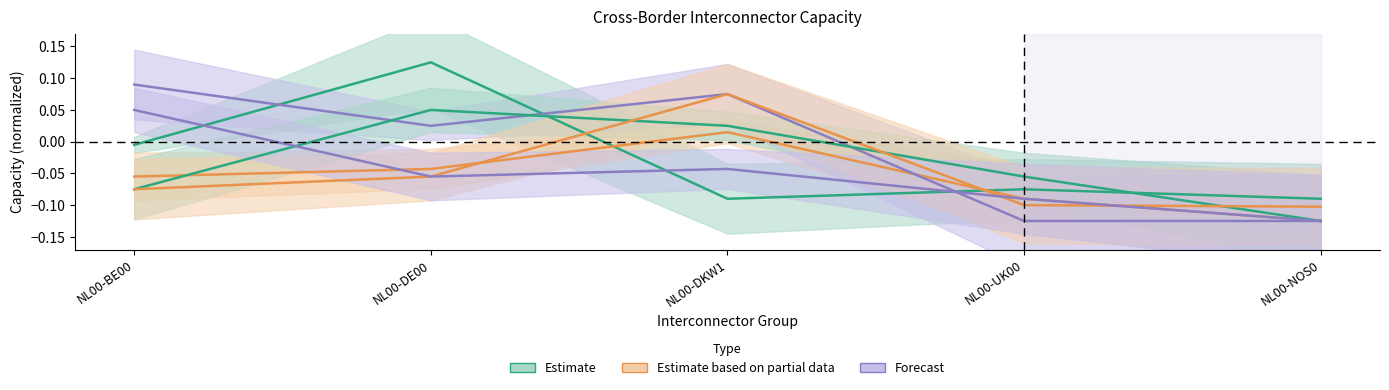

Is the value of DE00 at NL00-UK00 greater than the value of NOS0 at NL00-DE00?

No